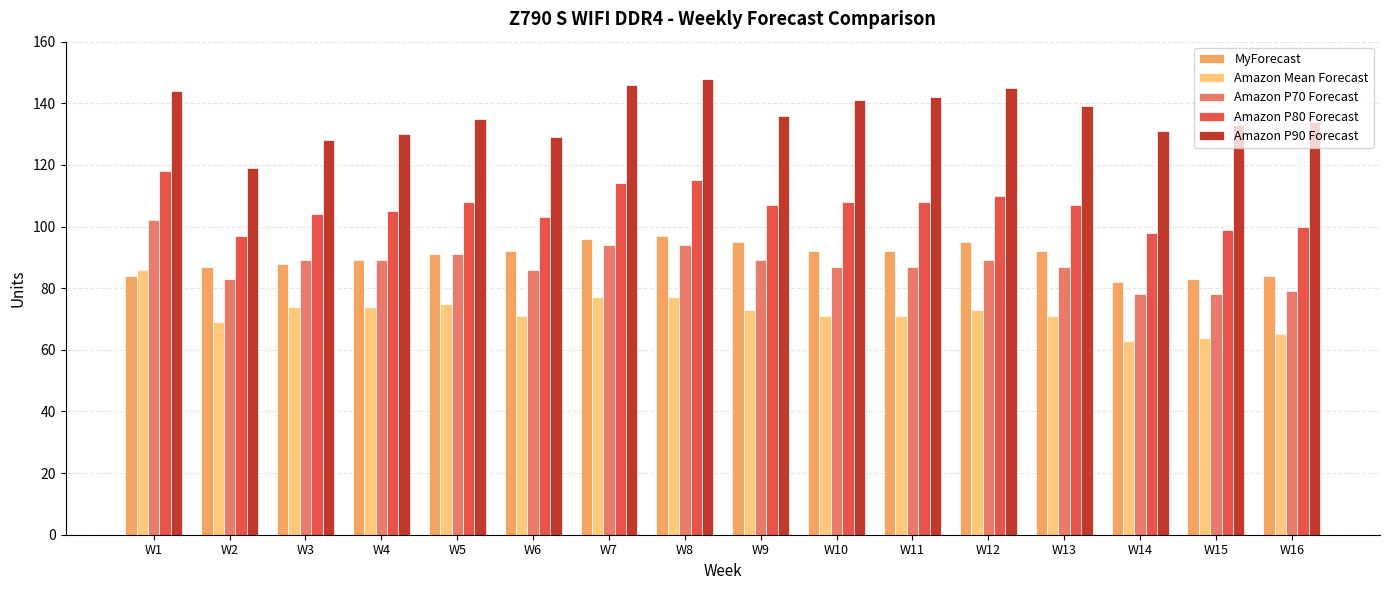

At which label does Amazon Mean Forecast first exceed 73?

W1